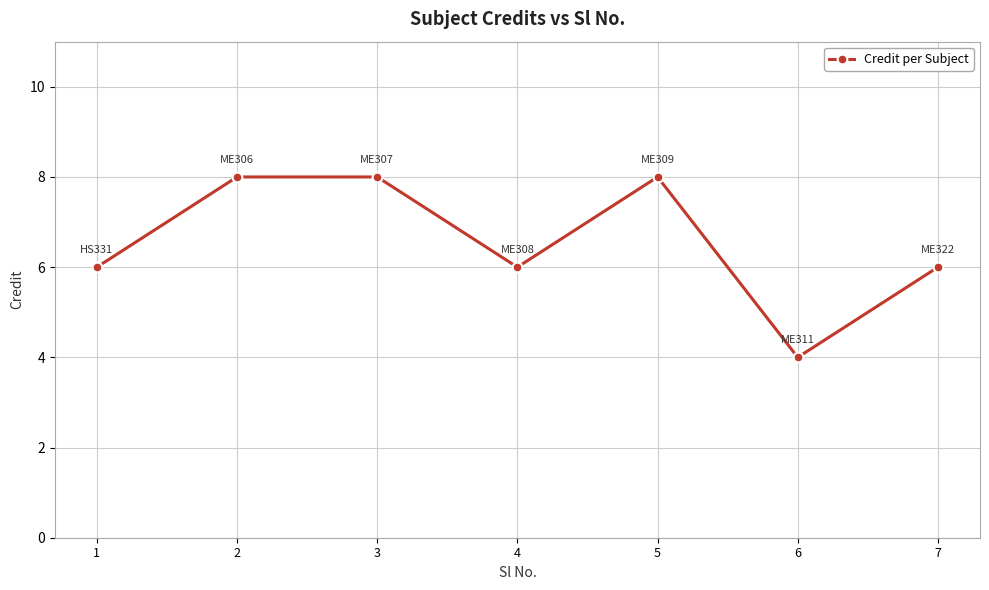

Count the number of categories in the chart.

7